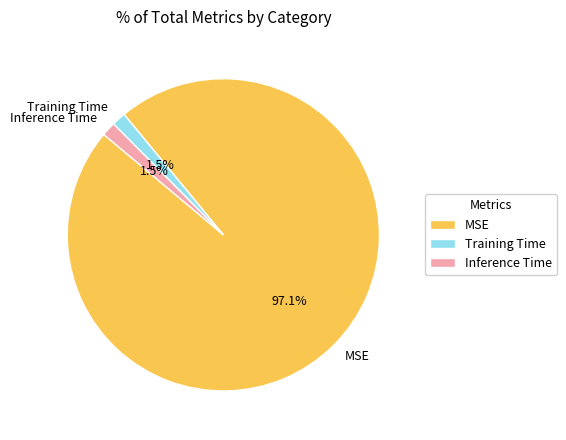

Is there a majority slice in this chart?

Yes